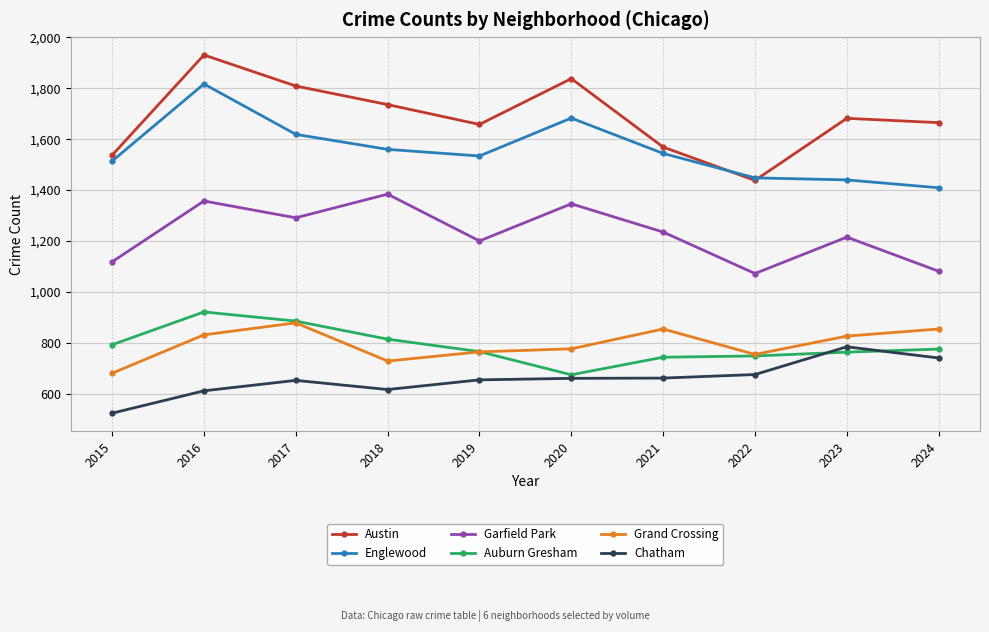

What are all the series names shown in the legend?

Austin, Englewood, Garfield Park, Auburn Gresham, Grand Crossing, Chatham